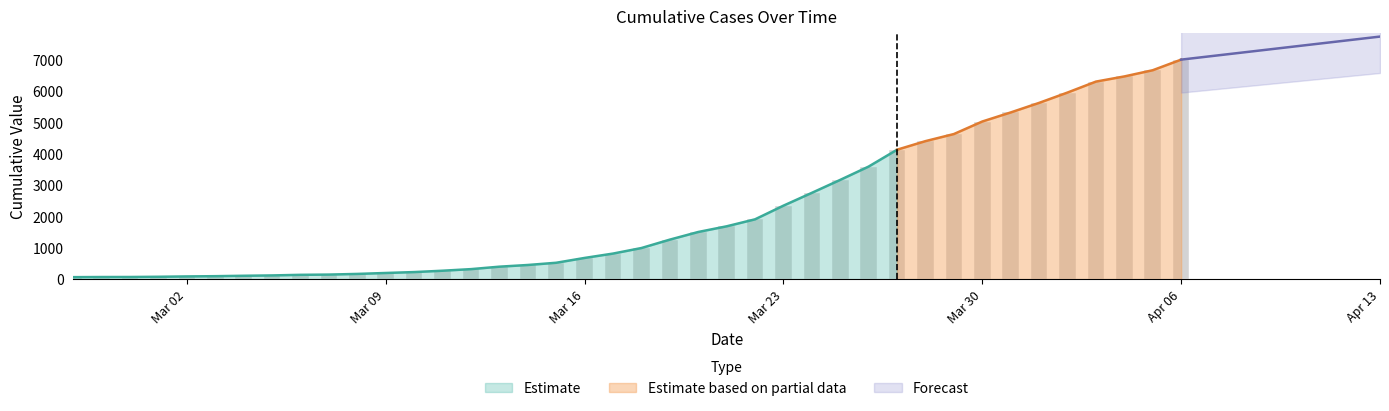

List the labels in order of value, largest first.

2020-04-06, 2020-04-05, 2020-04-04, 2020-04-03, 2020-04-02, 2020-04-01, 2020-03-31, 2020-03-30, 2020-03-29, 2020-03-28, 2020-03-27, 2020-03-26, 2020-03-25, 2020-03-24, 2020-03-23, 2020-03-22, 2020-03-21, 2020-03-20, 2020-03-19, 2020-03-18, 2020-03-17, 2020-03-16, 2020-03-15, 2020-03-14, 2020-03-13, 2020-03-12, 2020-03-11, 2020-03-10, 2020-03-09, 2020-03-08, 2020-03-07, 2020-03-06, 2020-03-05, 2020-03-04, 2020-03-03, 2020-03-02, 2020-03-01, 2020-02-29, 2020-02-28, 2020-02-27